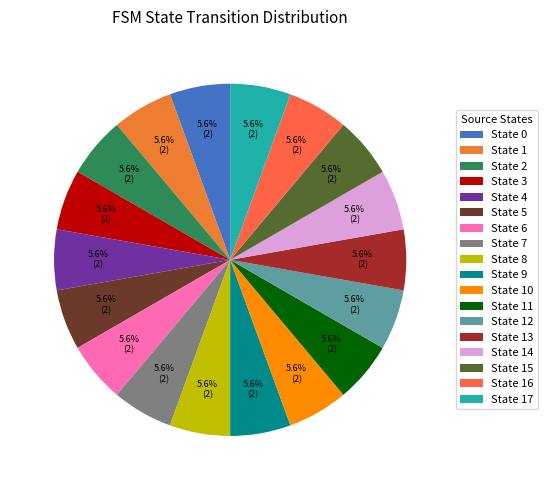

Which slice is the largest?

state 0